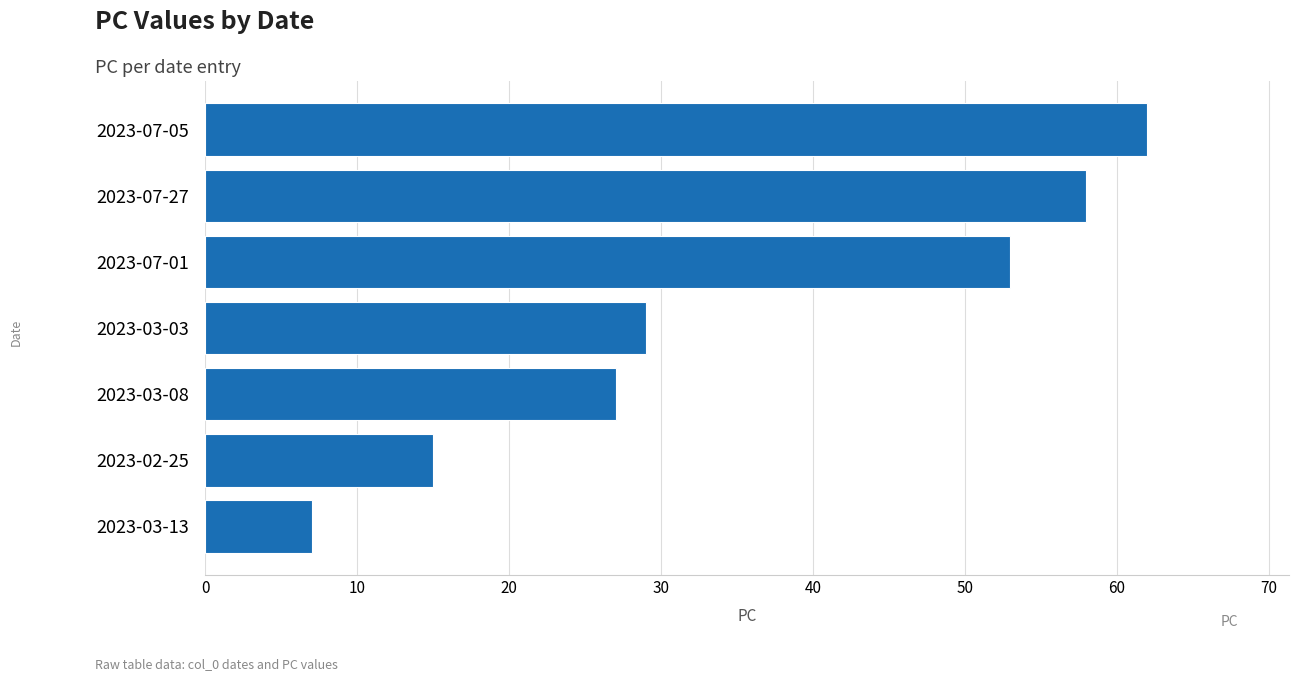

Reading bottom to top, transcribe all the data shown in this chart.

2023-03-13=7	2023-02-25=15	2023-03-08=27	2023-03-03=29	2023-07-01=53	2023-07-27=58	2023-07-05=62